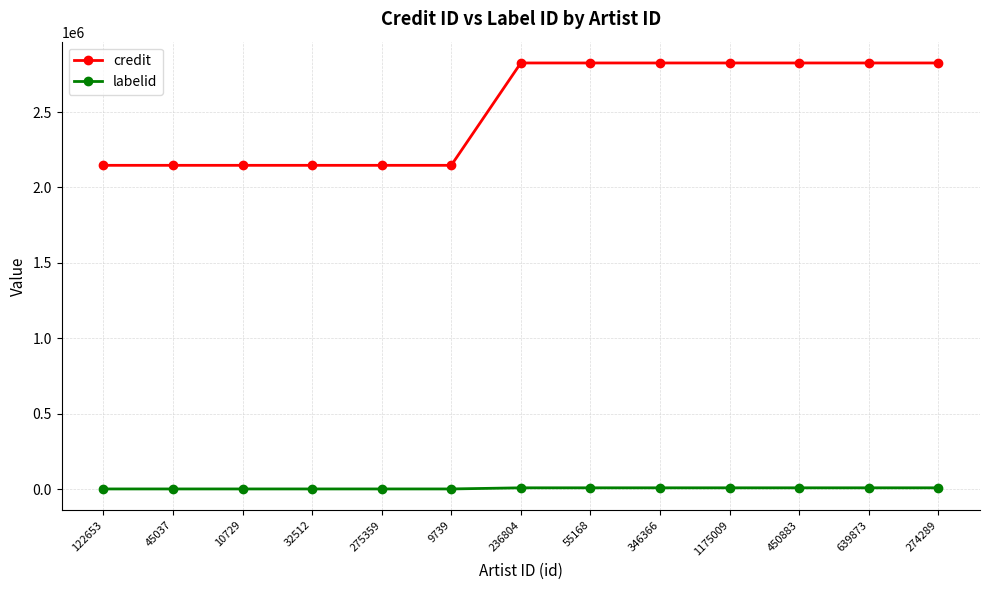

The value of credit at 275359 is 3130431. True or false?

False